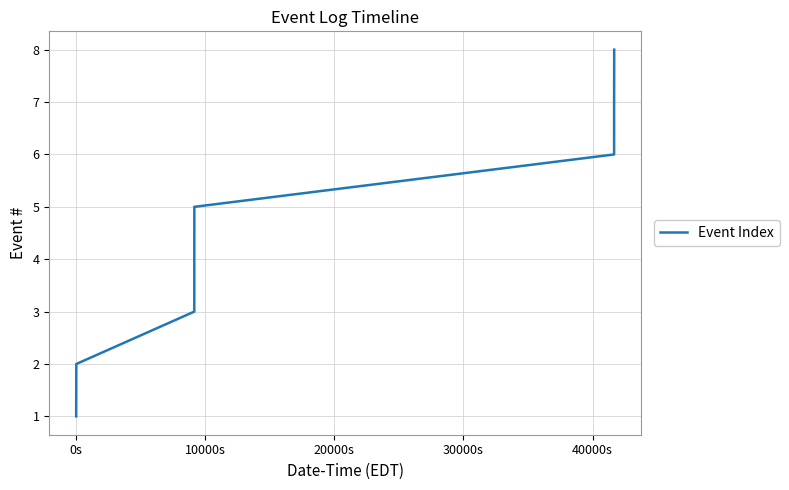

What is the greatest value displayed?

8